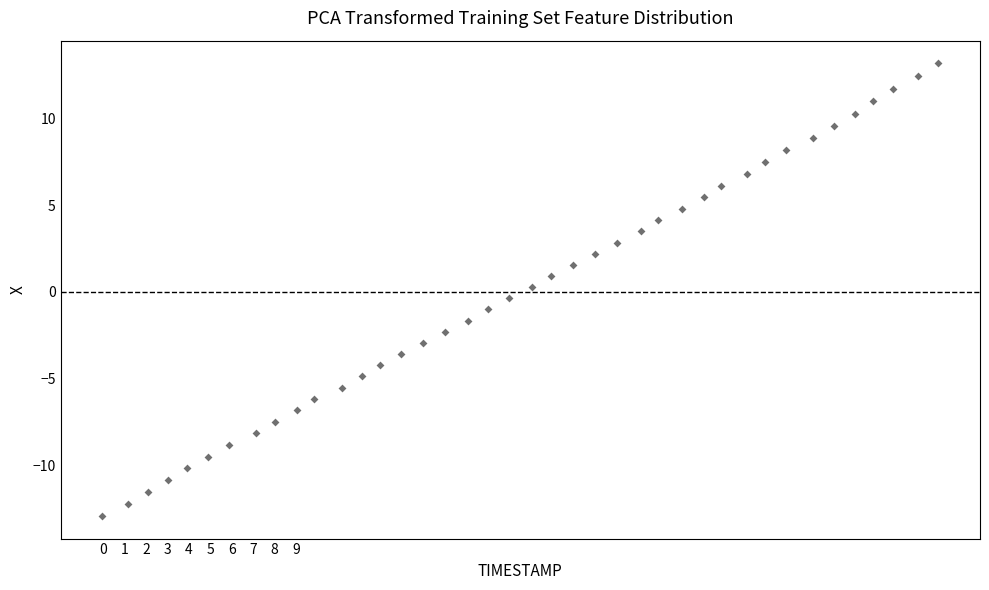

What is the range of X values (max minus min)?

39.0